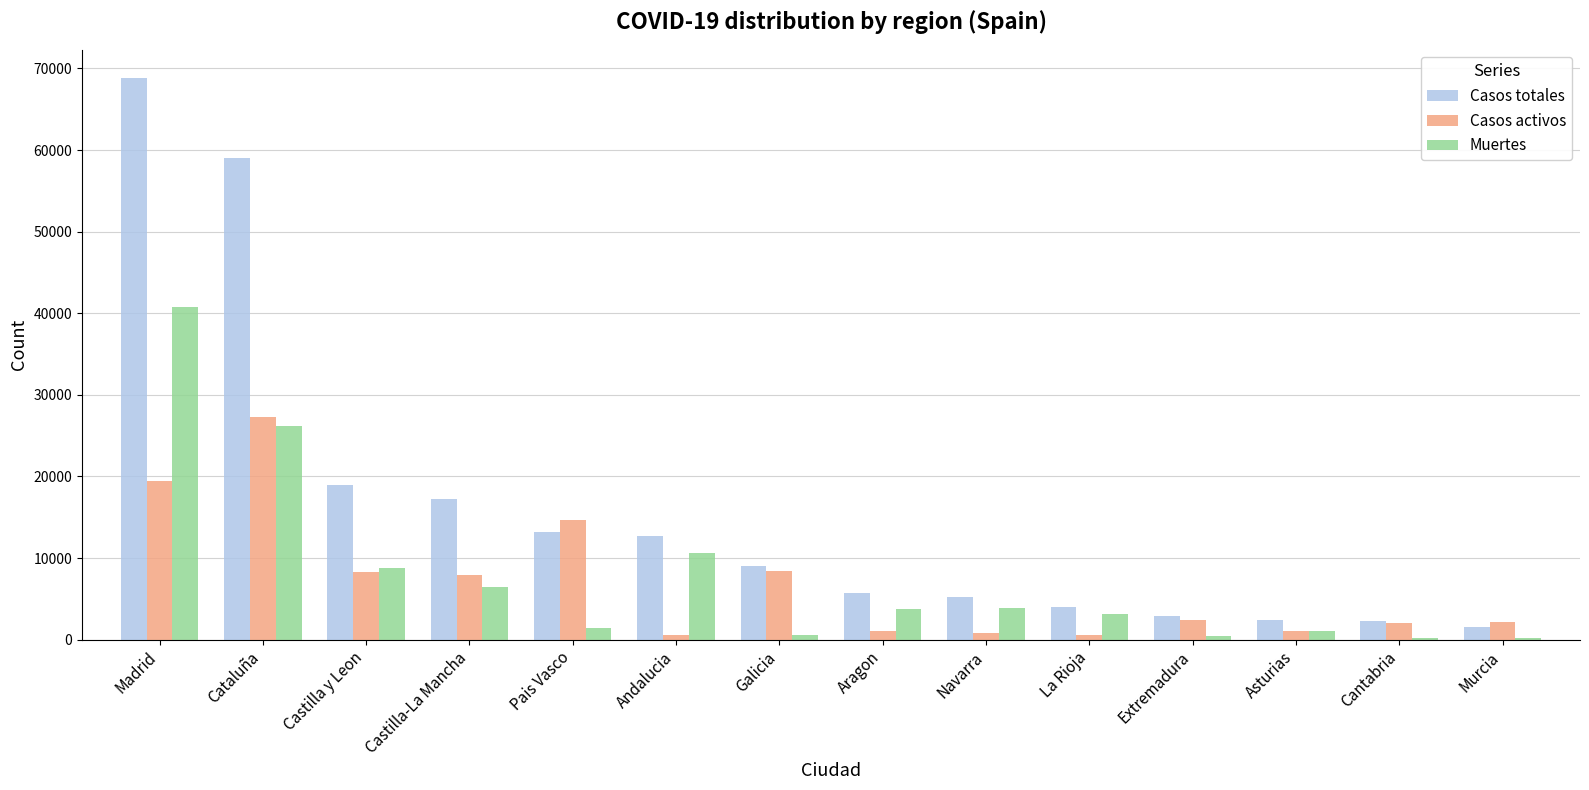

Which series changed the most between Pais Vasco and La Rioja?

Casos activos